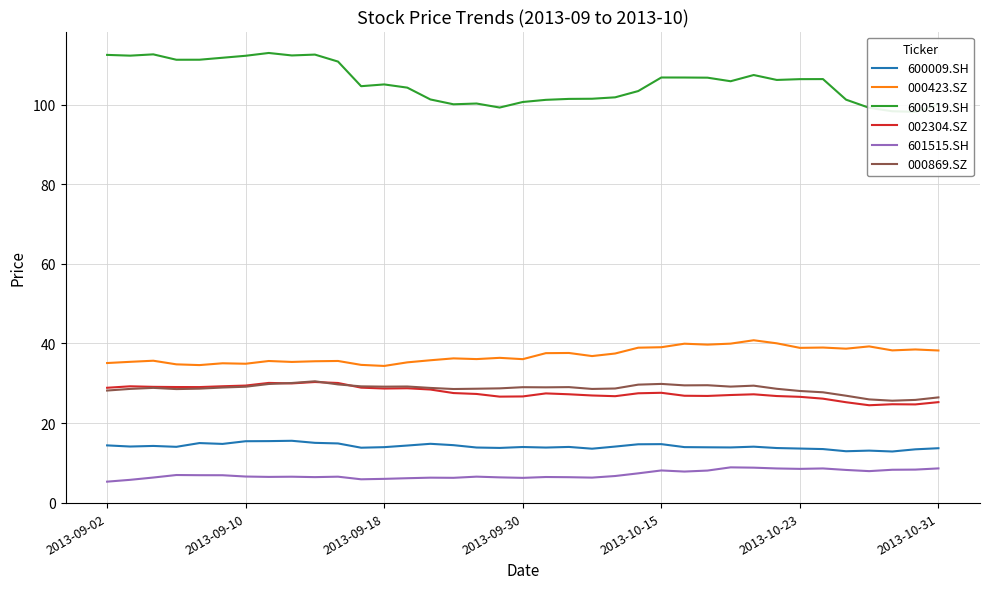

At how many categories does at least one series exceed 89?

37